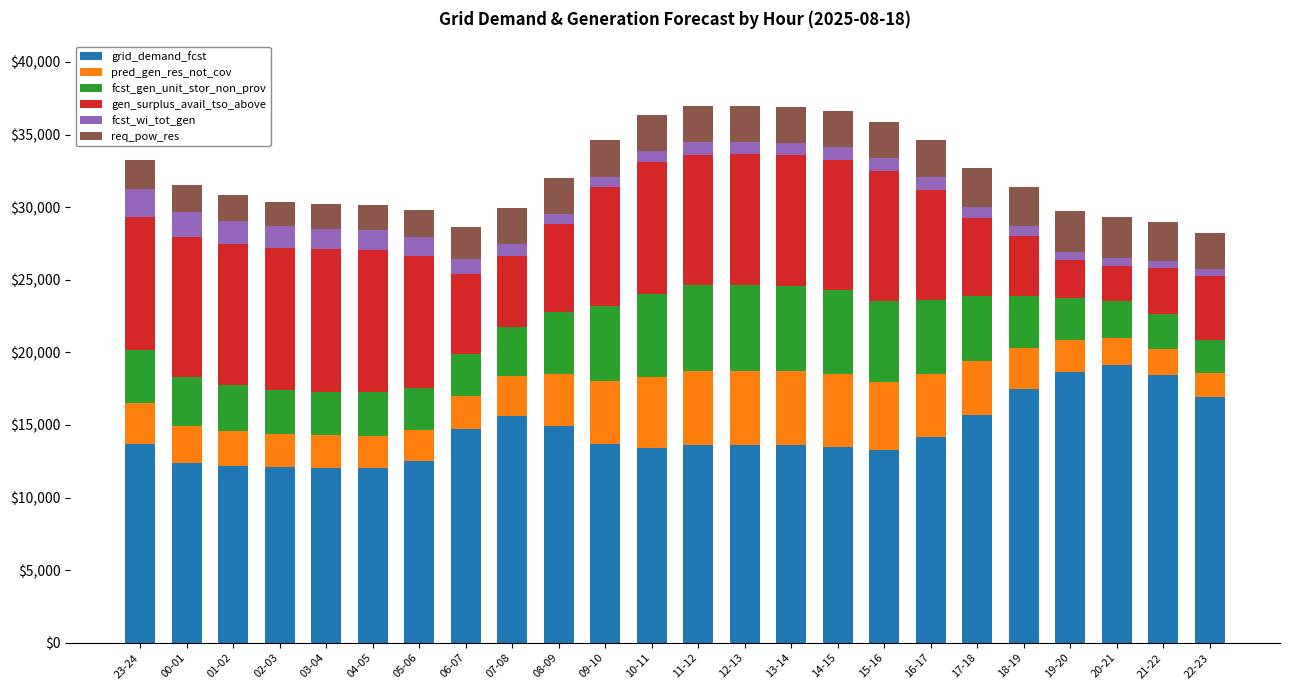

What is the minimum value for grid_demand_fcst?

12033